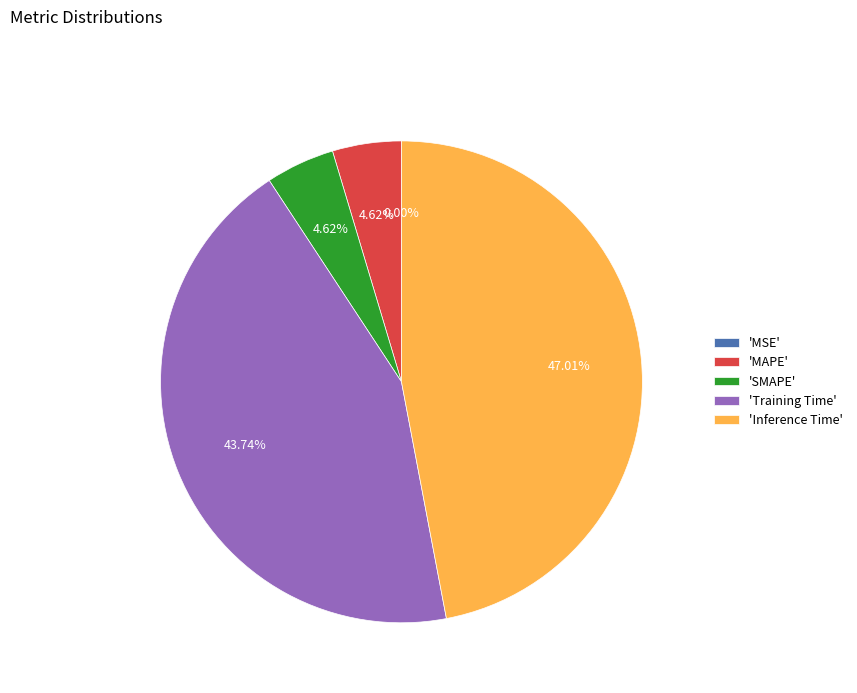

Is 'MAPE' the majority of the pie?

No